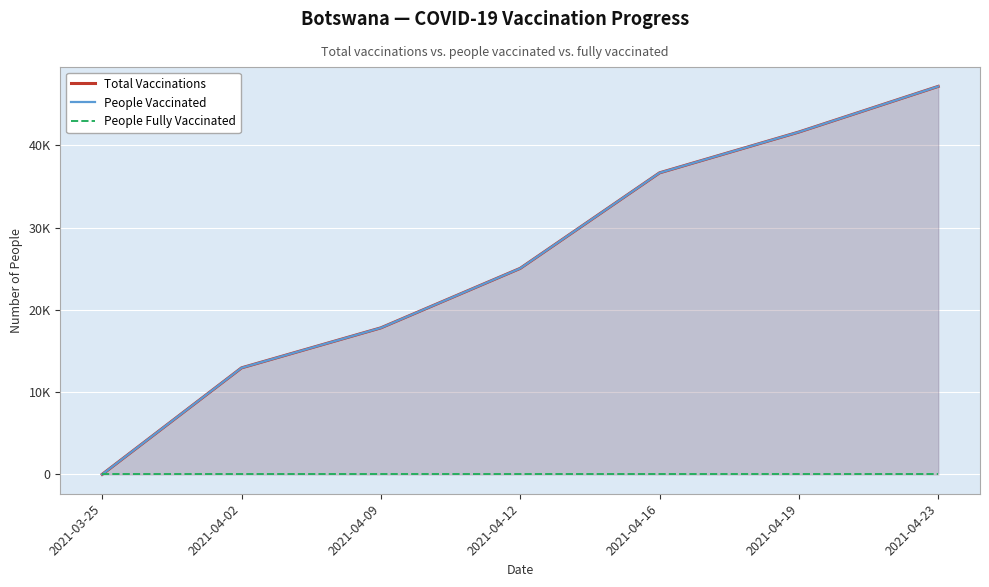

What are all the series names shown in the legend?

Total Vaccinations, People Vaccinated, People Fully Vaccinated